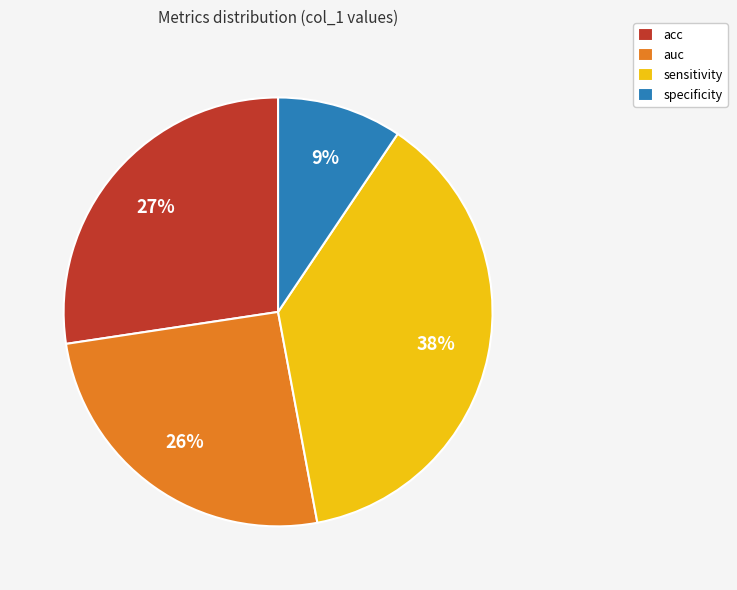

To the nearest percent, what percentage of the pie is acc?

27%